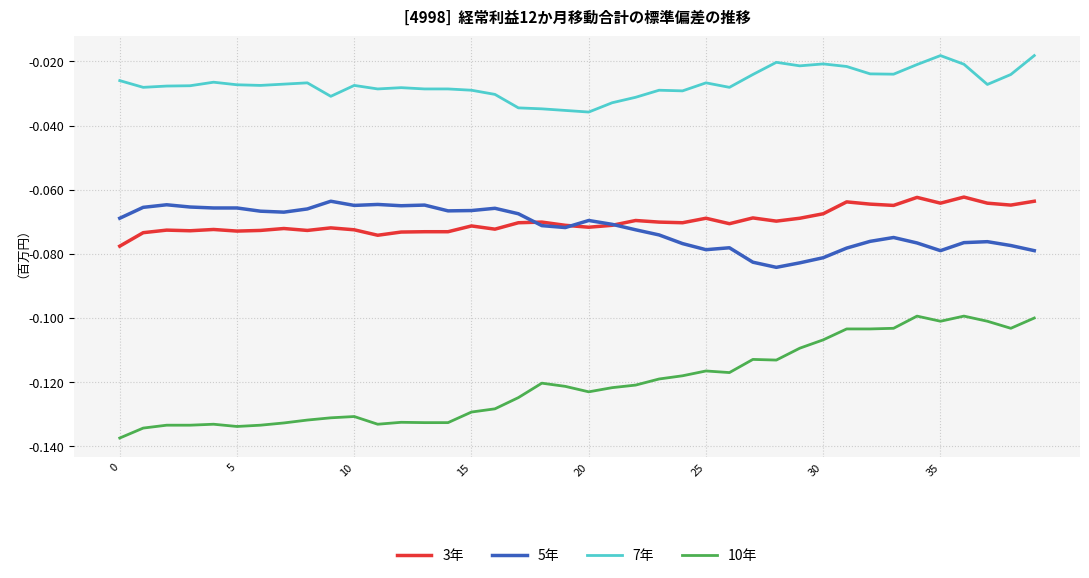

True or false: 5年 and 7年 cross at least once.

False